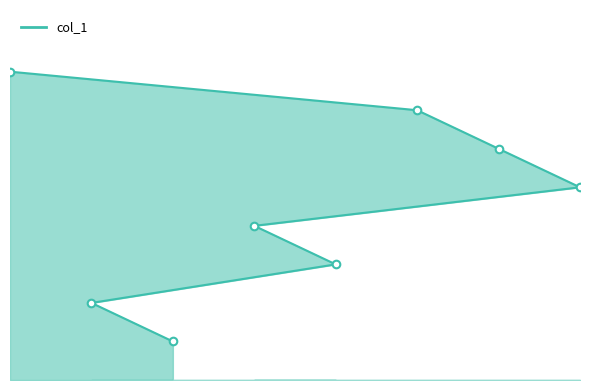

Between 5 and 4, which is larger?

4